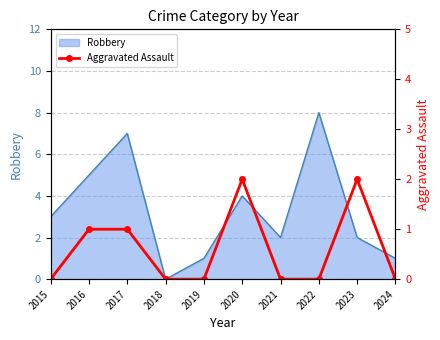

Approximately how many times larger is the value at 2023 compared to 2016?

2.0